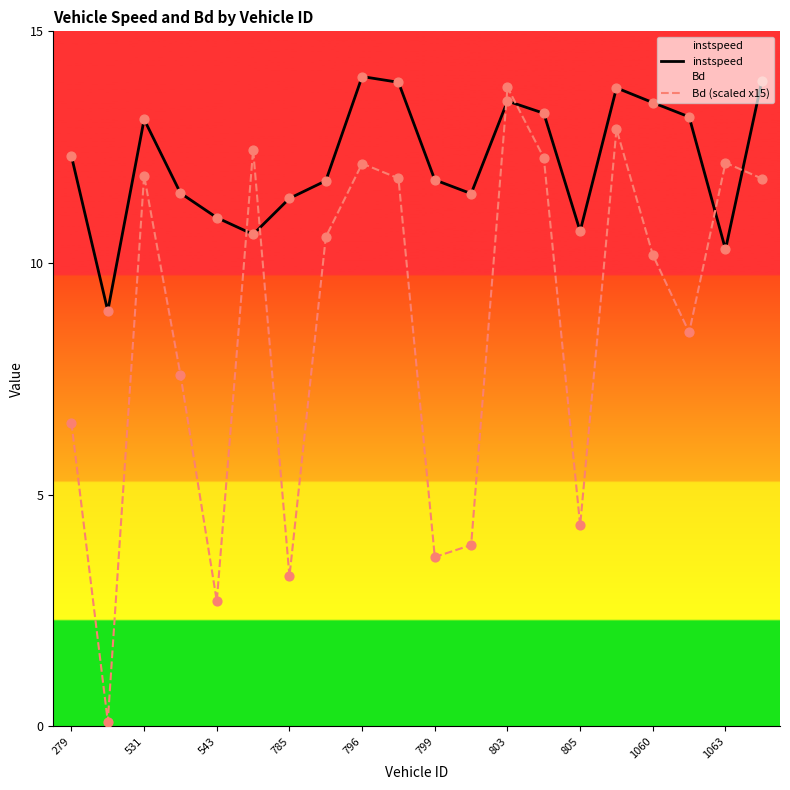

At which category is the sum across all series the highest?

803